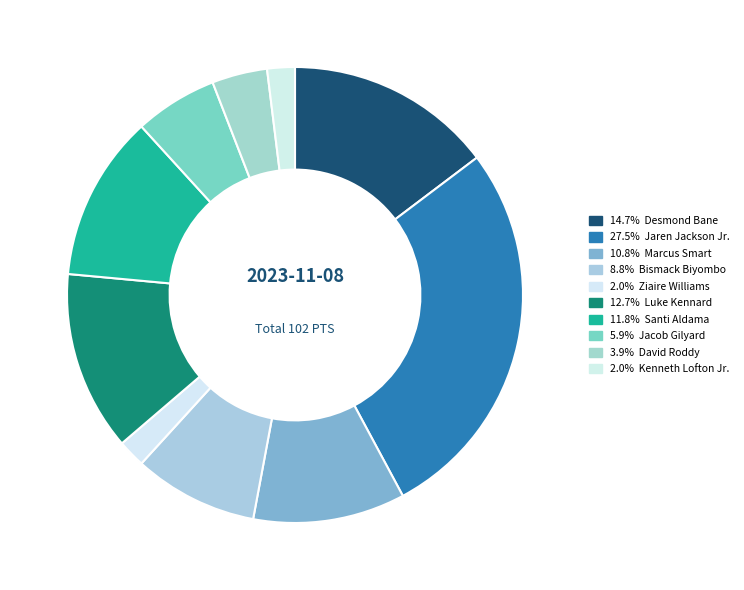

How many segments does this pie chart have?

10